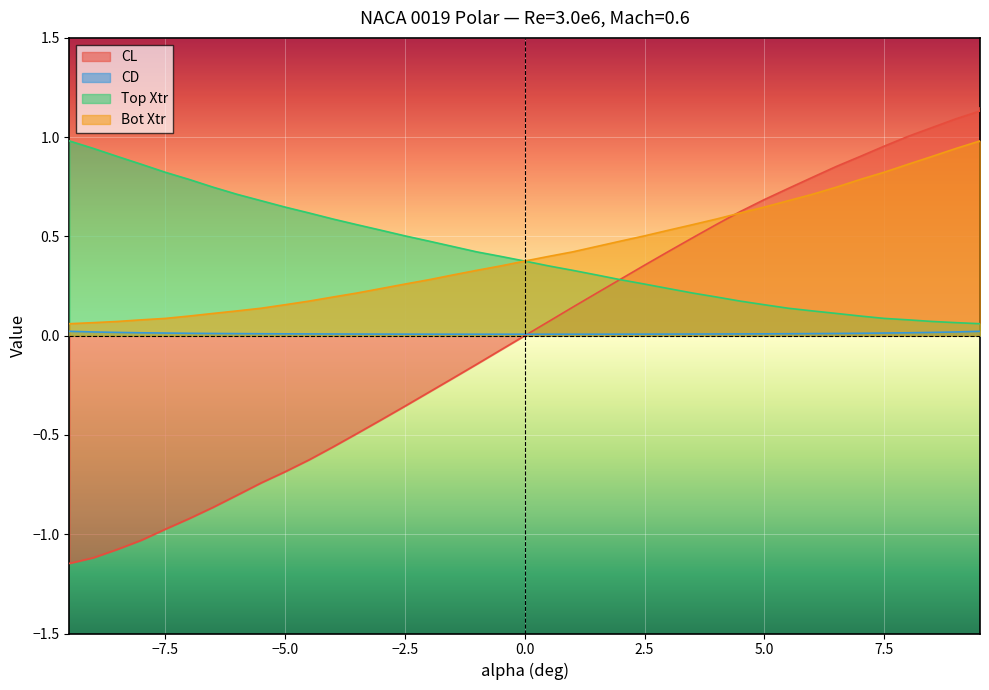

True or false: CL has more than 0 points higher than both neighbors.

False